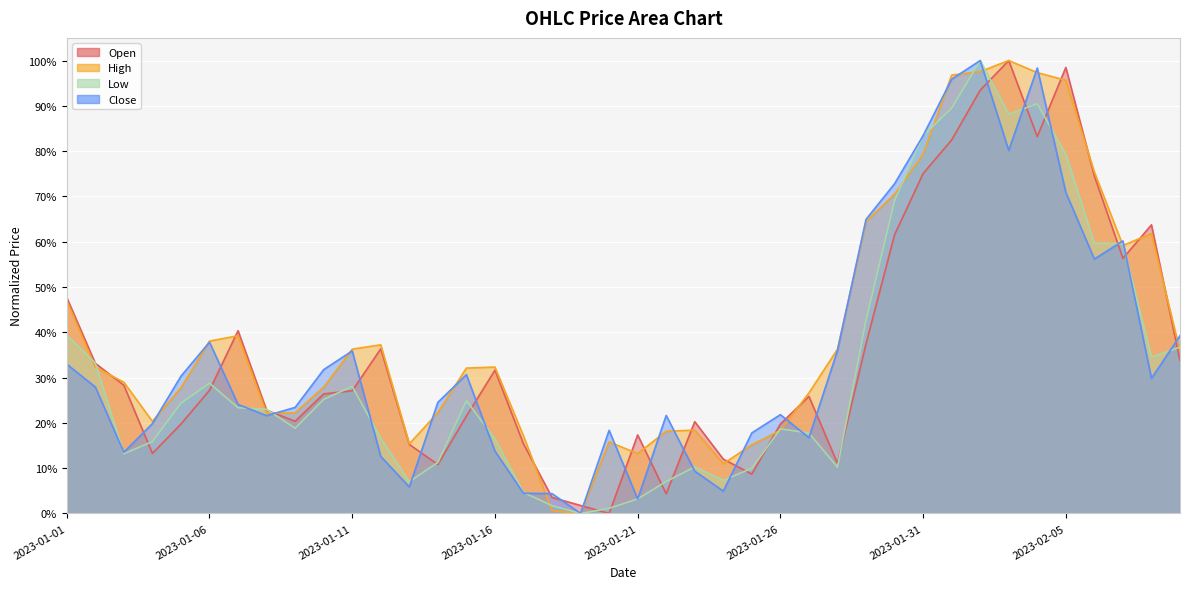

Where do Close and Open first cross each other?

2023-01-03 and 2023-01-04